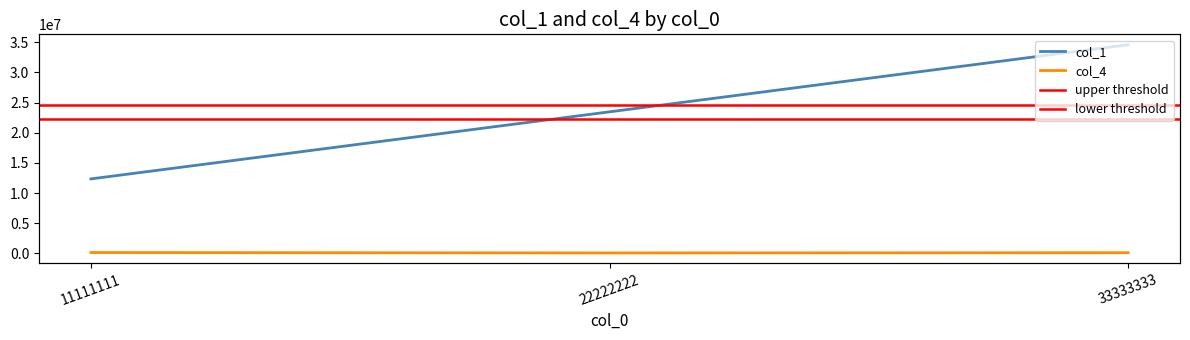

Between 11111111 and 33333333, which is larger?

33333333